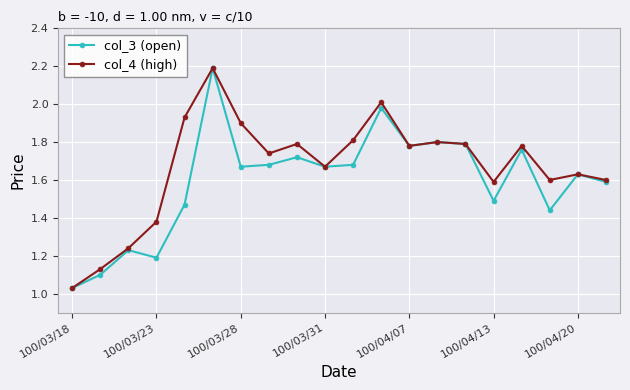

In col_3 (open), how many points are higher than both neighbors (excluding endpoints)?

7